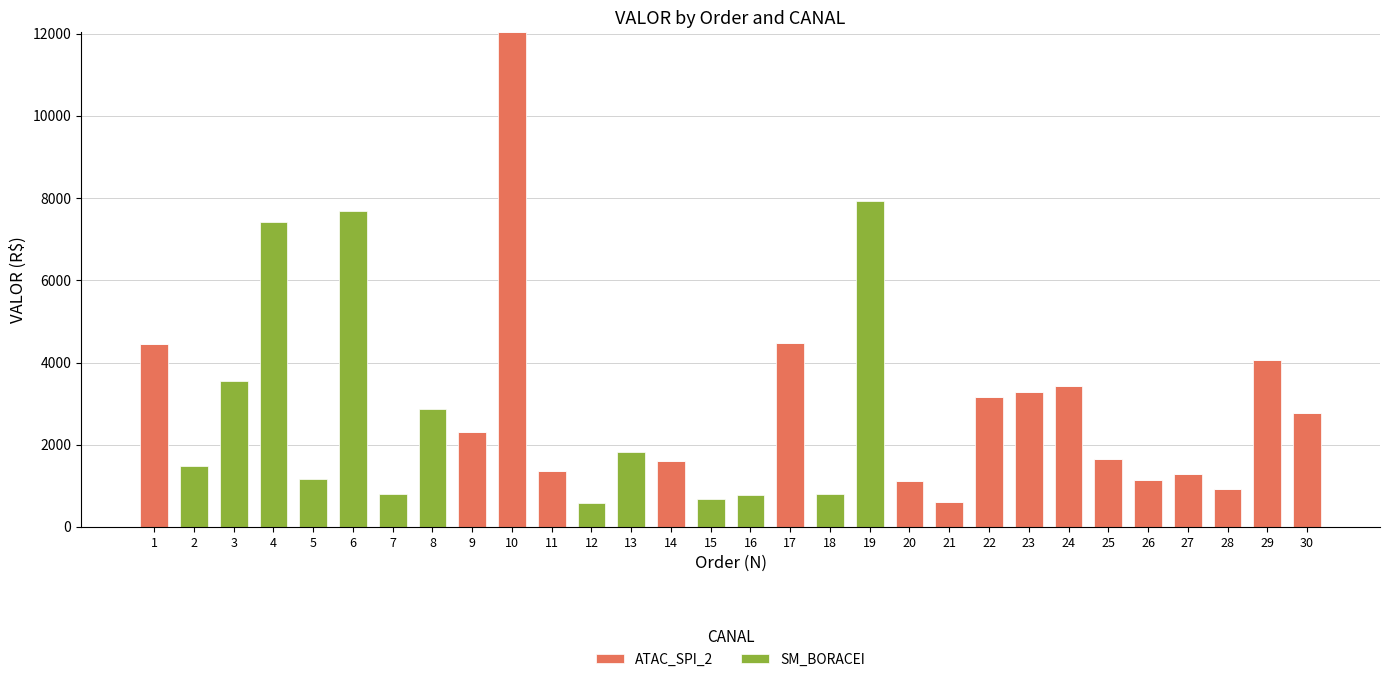

What is the maximum value for ATAC_SPI_2?

12031.4